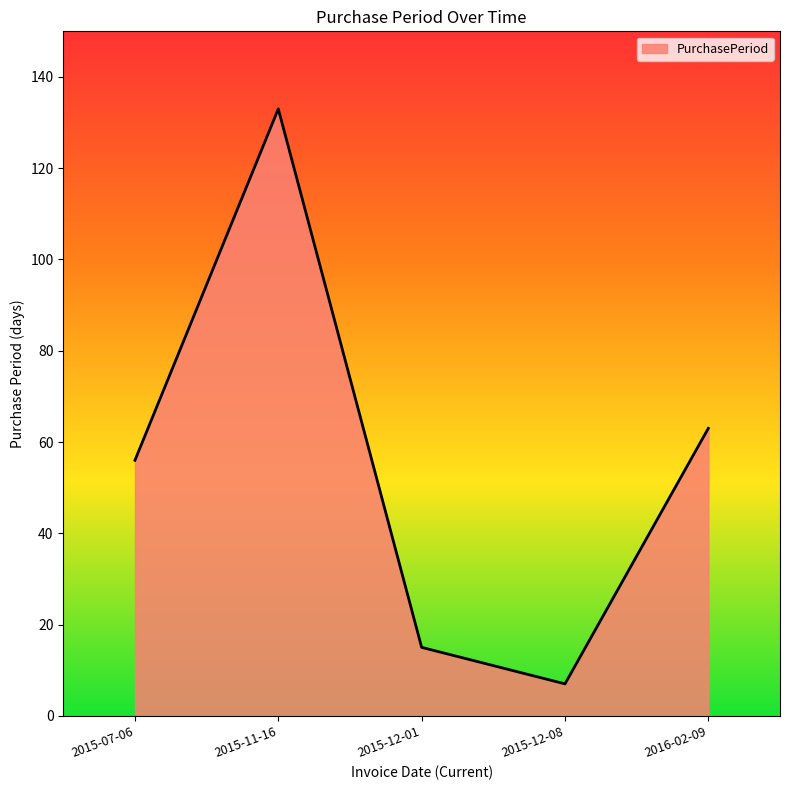

Where is the data nearest to the value 70?

2016-02-09